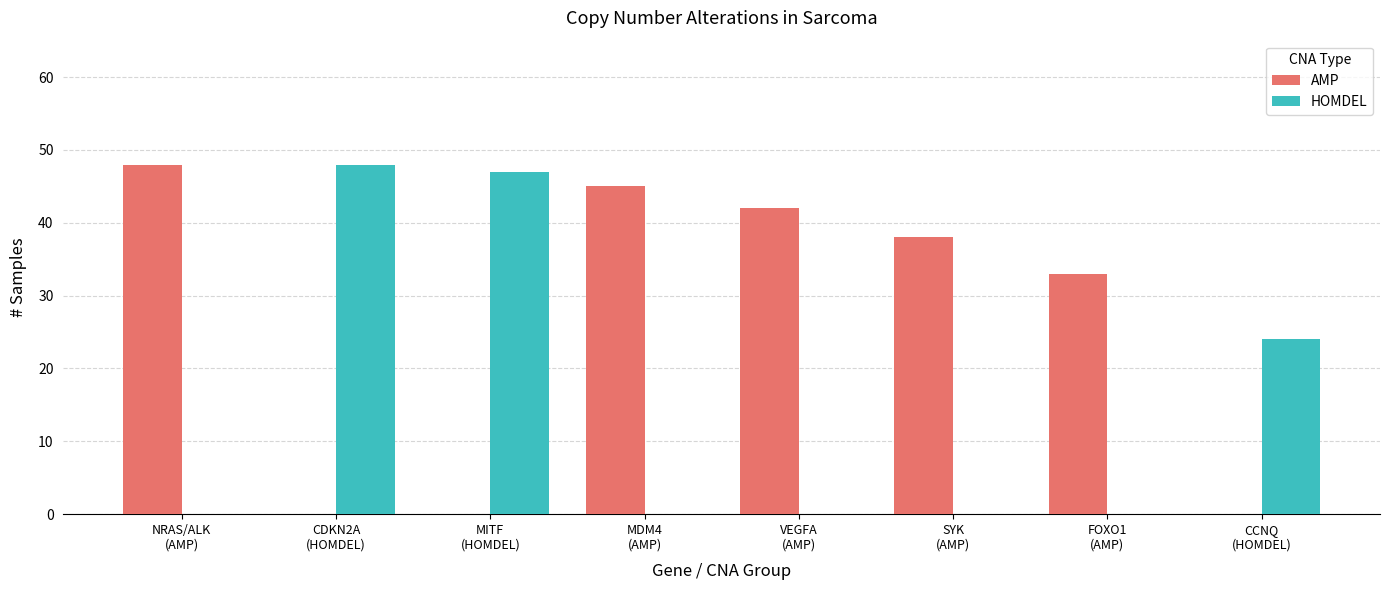

Which series has the largest total across all categories?

AMP